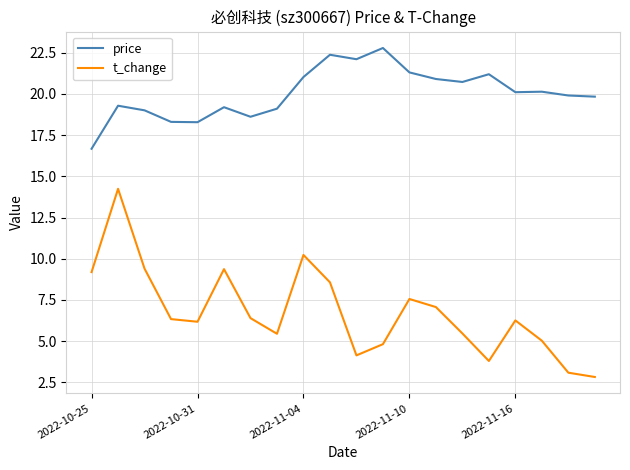

Rank the series by their maximum value, from lowest to highest.

t_change, price